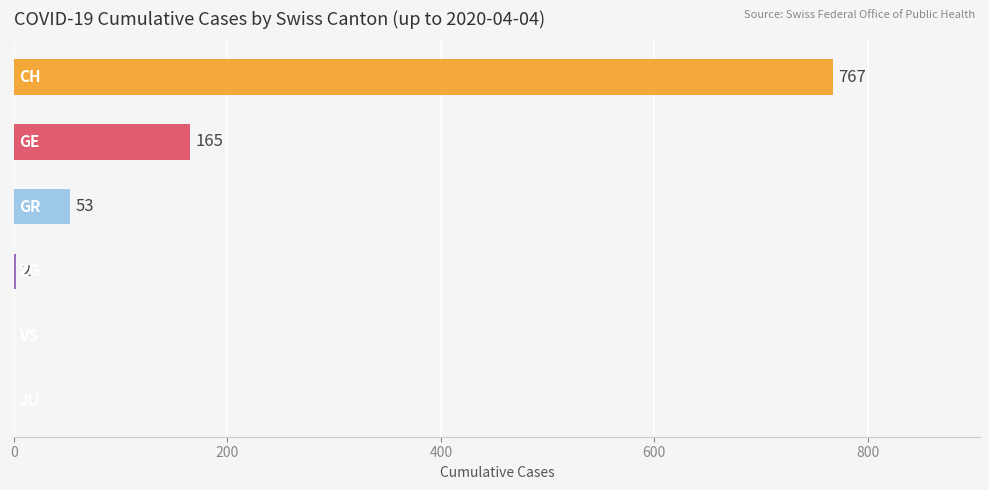

What is the sum of all values?

987